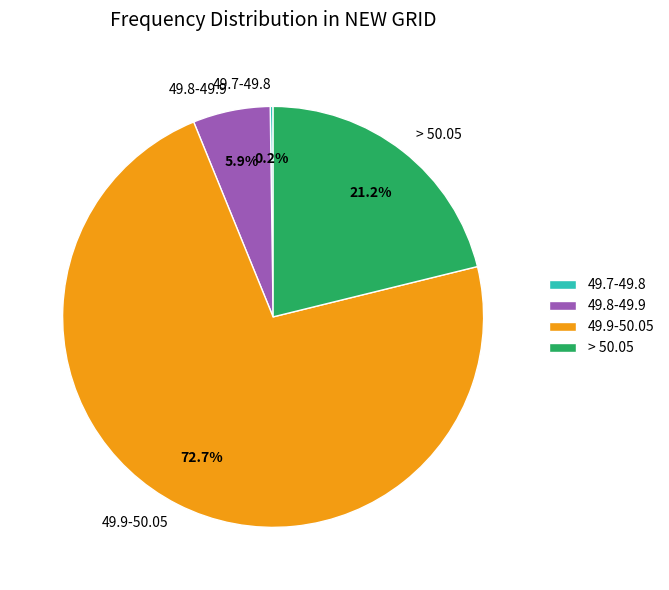

The 49.9-50.05 slice represents 73% of the pie. True or false?

True